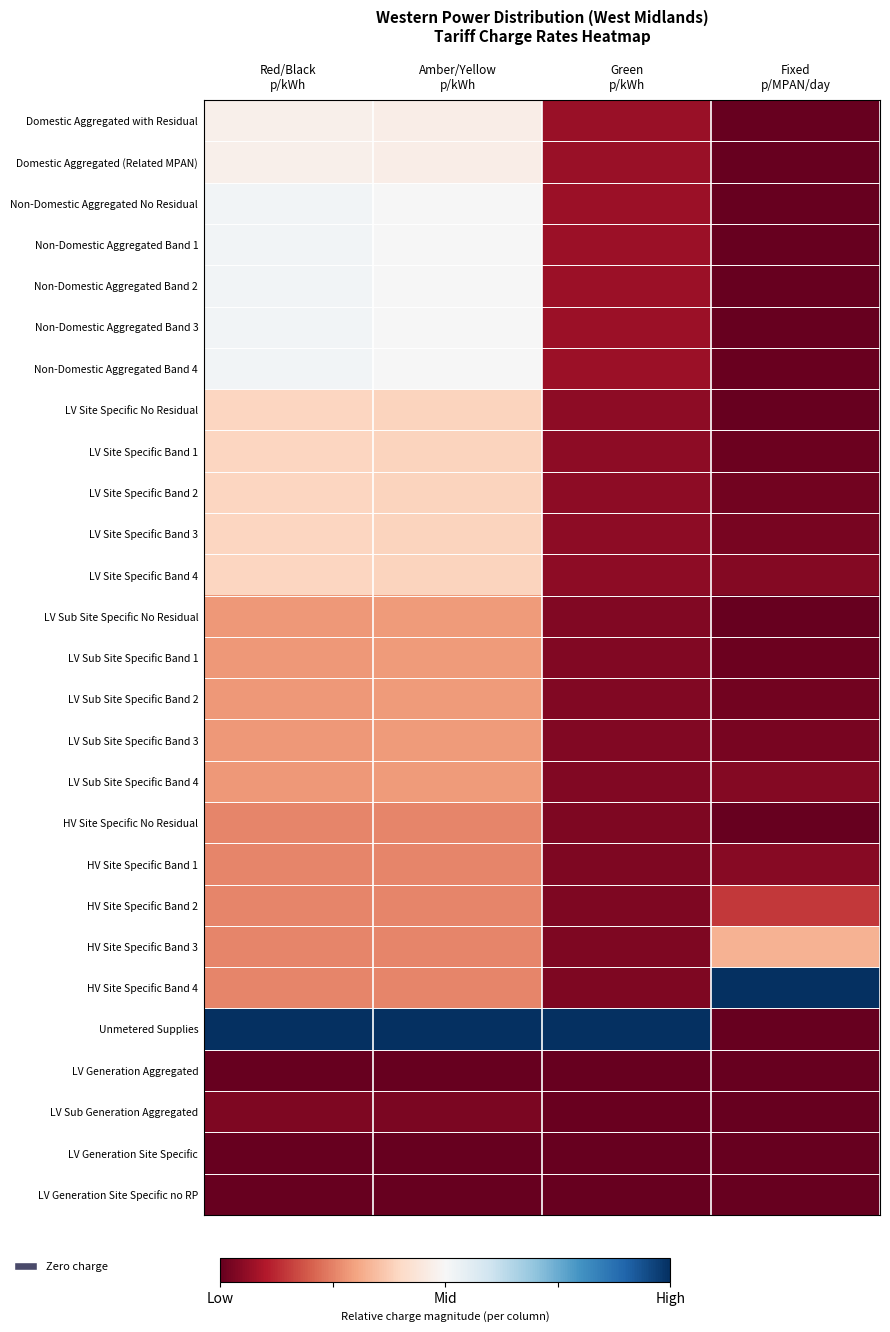

Which series changed the most between Red/Black p/kWh and Fixed p/MPAN/day?

Unmetered Supplies